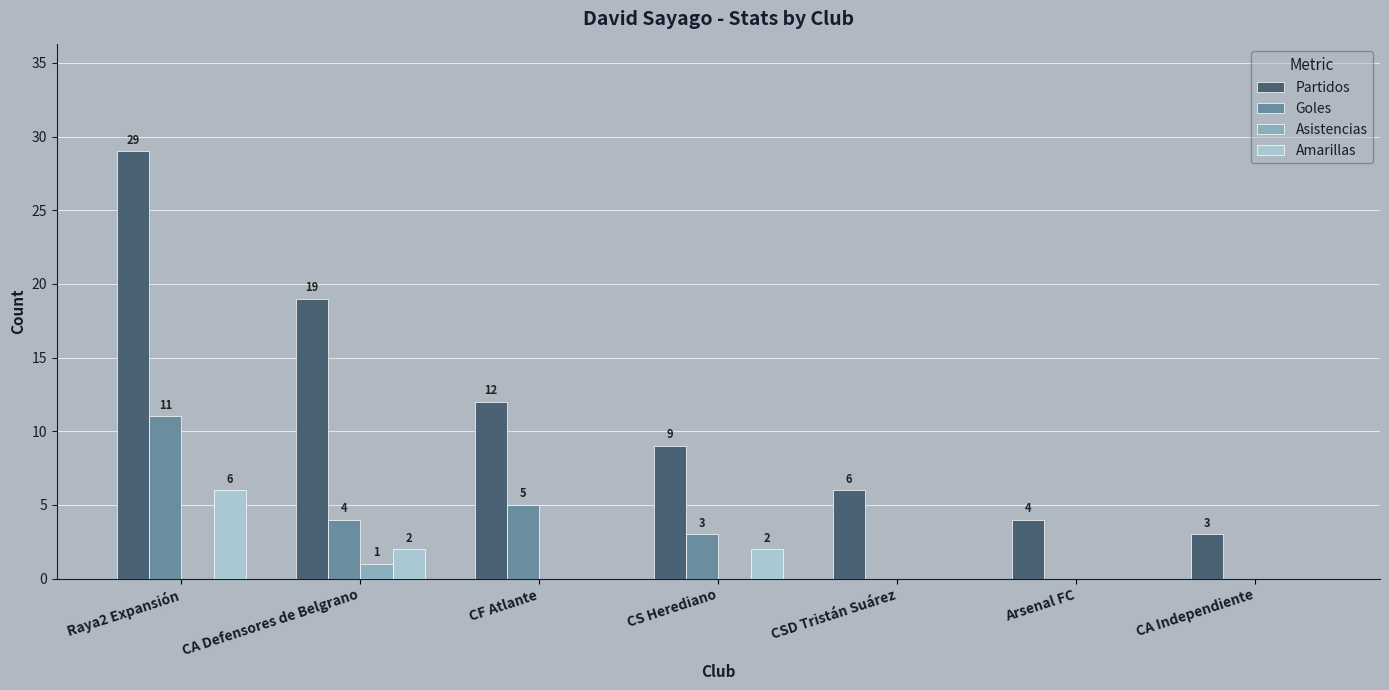

Reading left to right, transcribe all the data shown in this chart.

Partidos: 29	19	12	9	6	4	3
Goles: 11	4	5	3	0	0	0
Asistencias: 0	1	0	0	0	0	0
Amarillas: 6	2	0	2	0	0	0